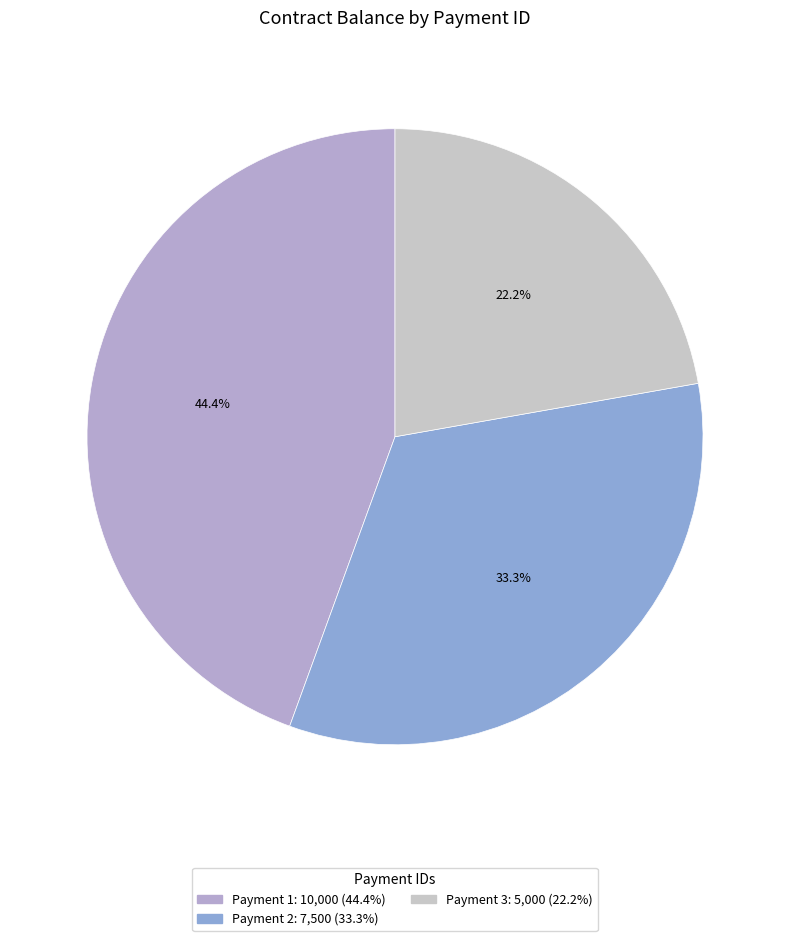

How many segments does this pie chart have?

3